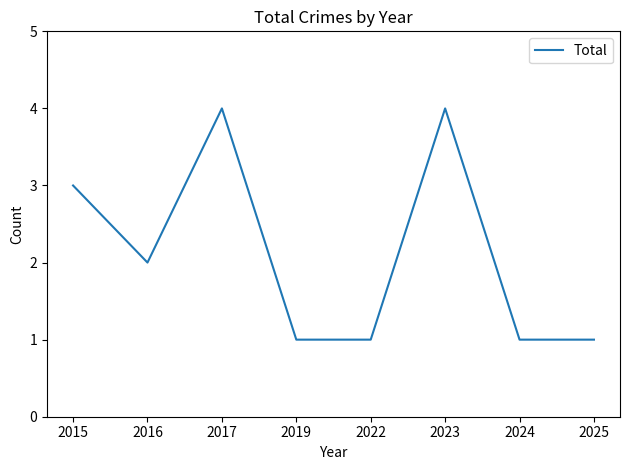

Reading left to right, what are all the values shown in this chart?

3	2	4	1	1	4	1	1